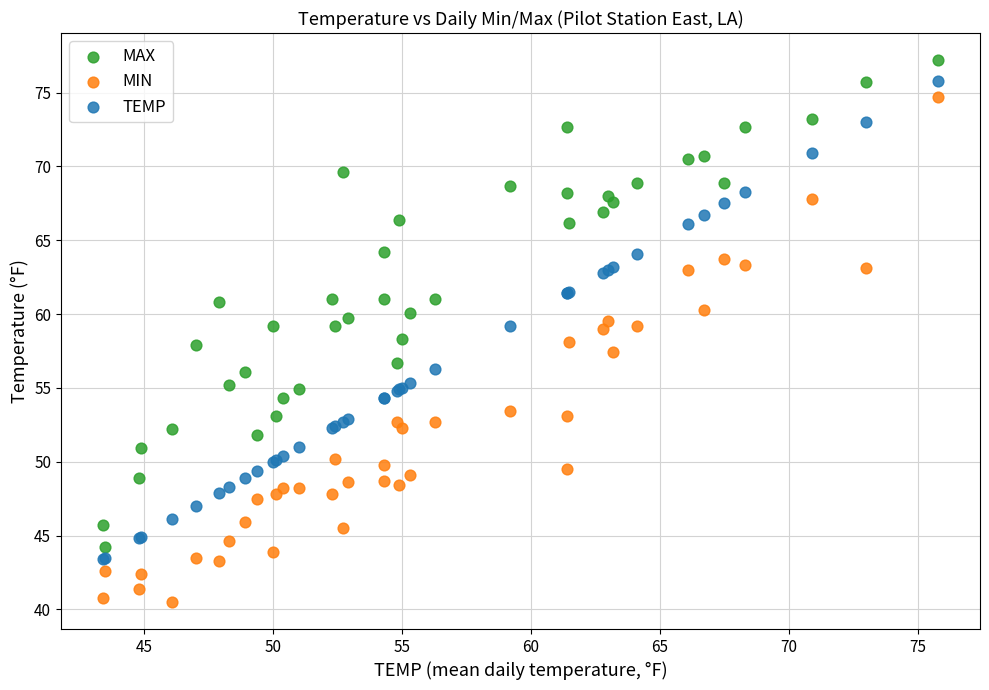

Which series has the largest Y range (max minus min)?

MIN